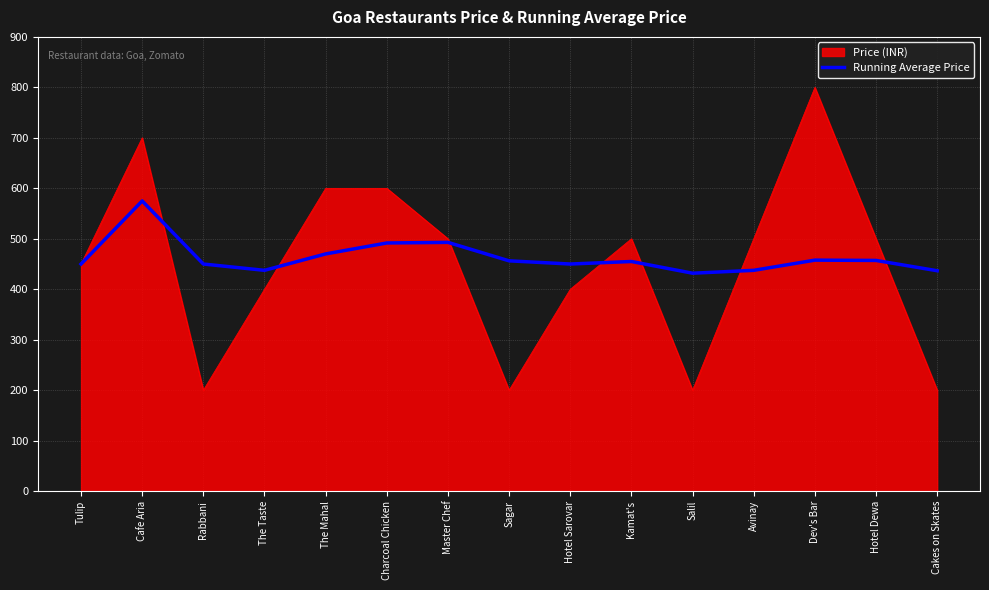

Rank the series at Cafe Aria from lowest to highest value.

Running Average Price, Price (INR)